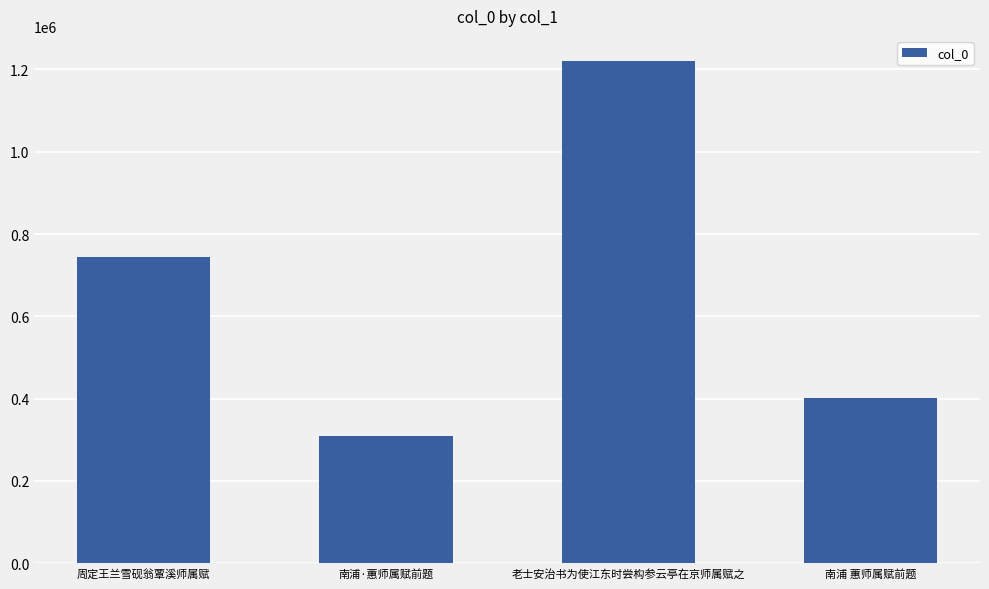

Does the chart contain stacked bars?

No